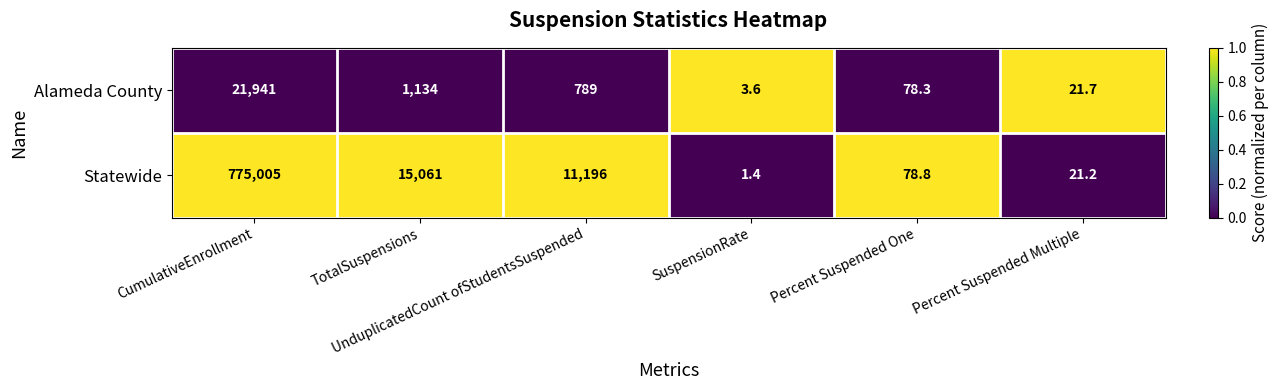

What is the greatest value displayed?

775005.0